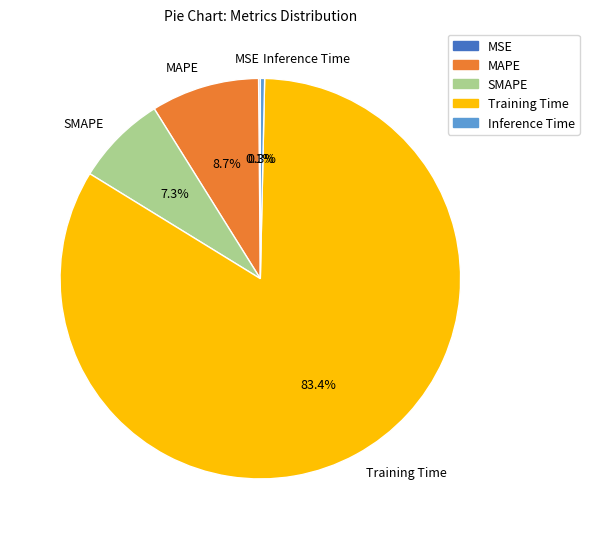

Which has a higher value, SMAPE or MAPE?

MAPE